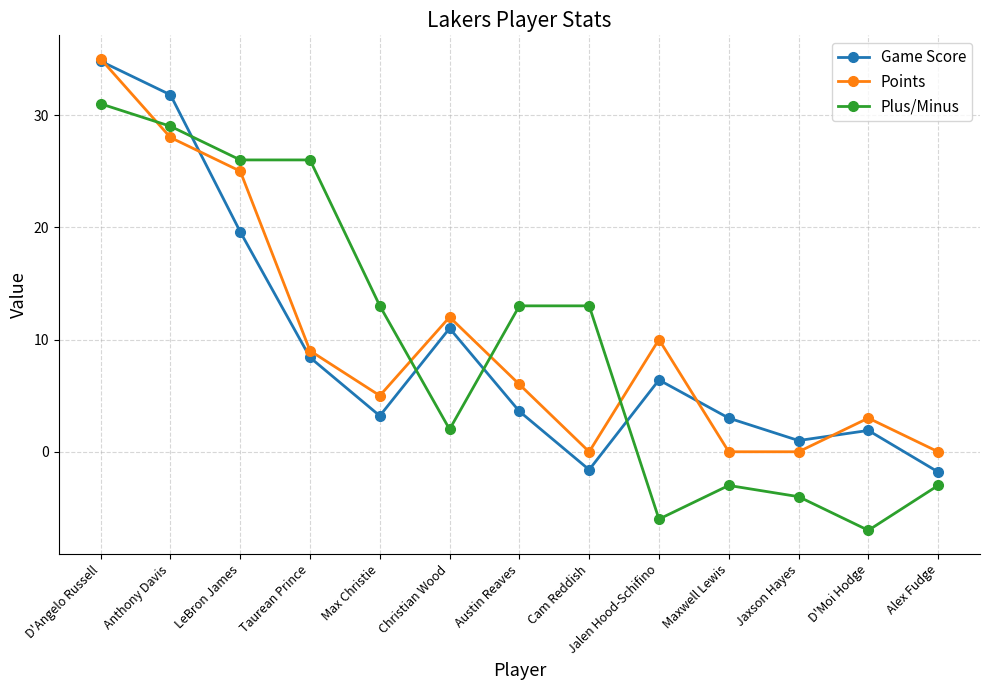

What is the greatest value displayed?

35.0